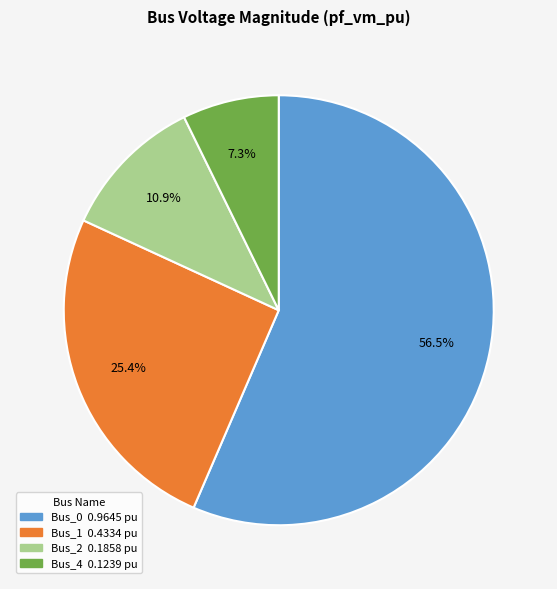

Is there a majority slice in this chart?

Yes